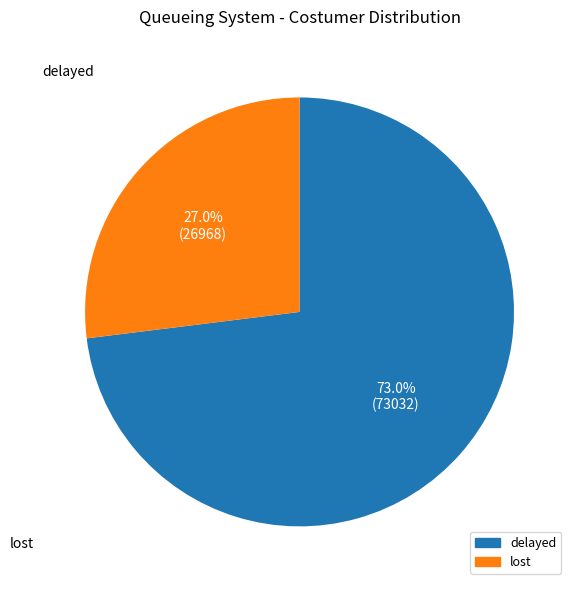

Does any single category account for the majority?

Yes